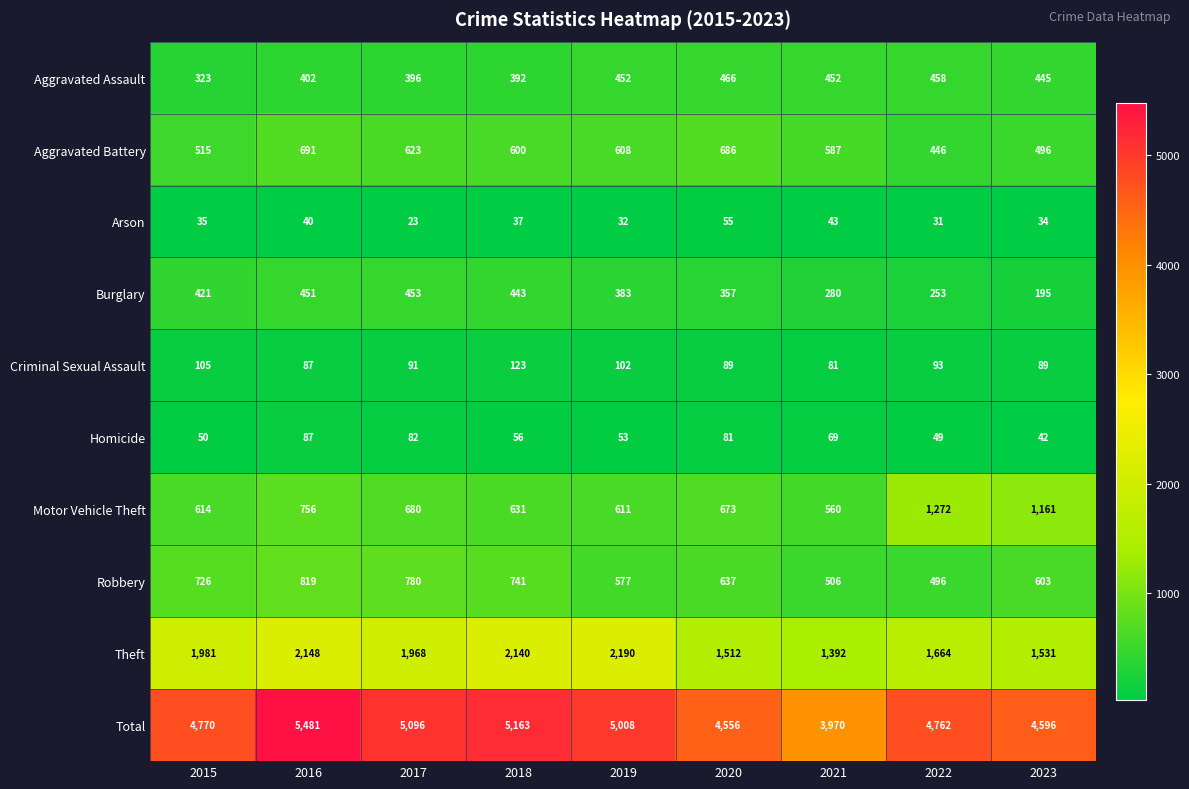

What is the maximum value for Motor Vehicle Theft?

1272